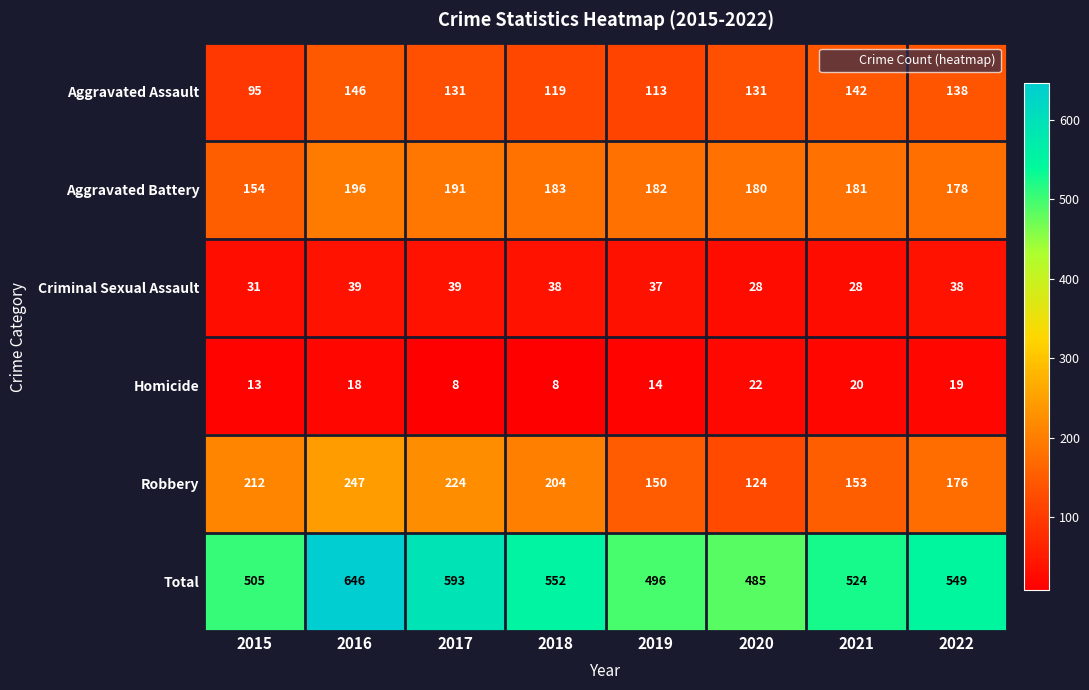

Is it true that Robbery equals 215 at 2021?

False